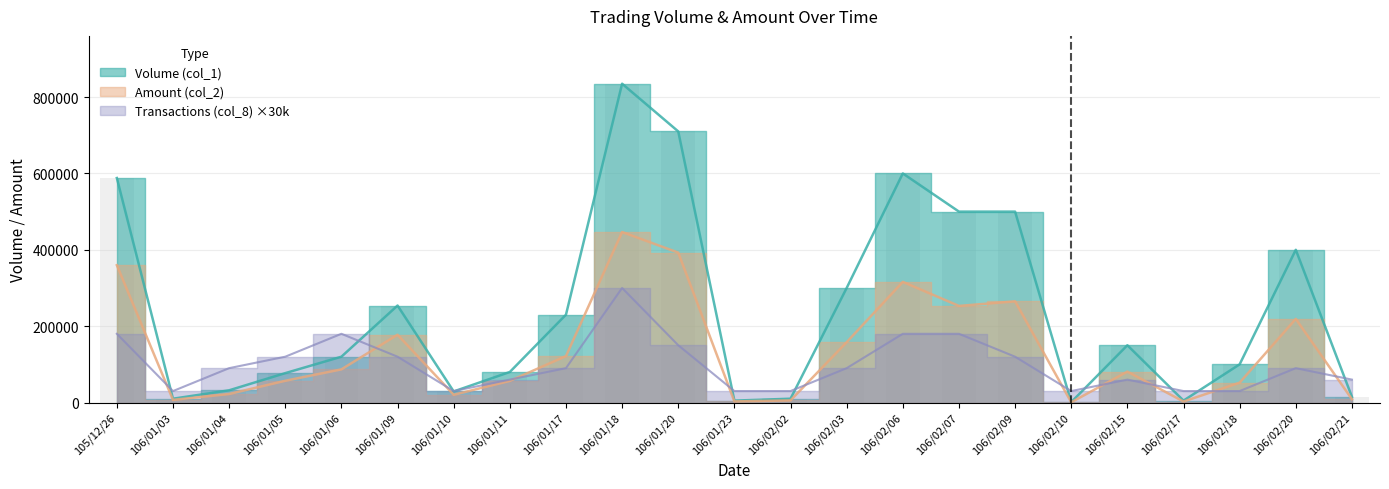

Which category has the highest value across all series?

106/01/18